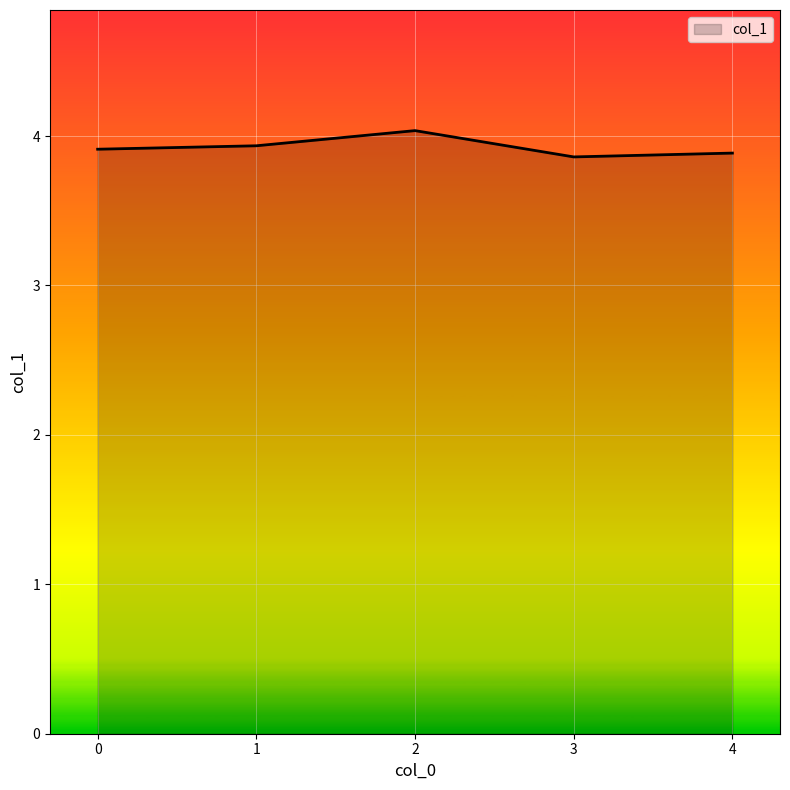

How many categories are shown in the chart?

5